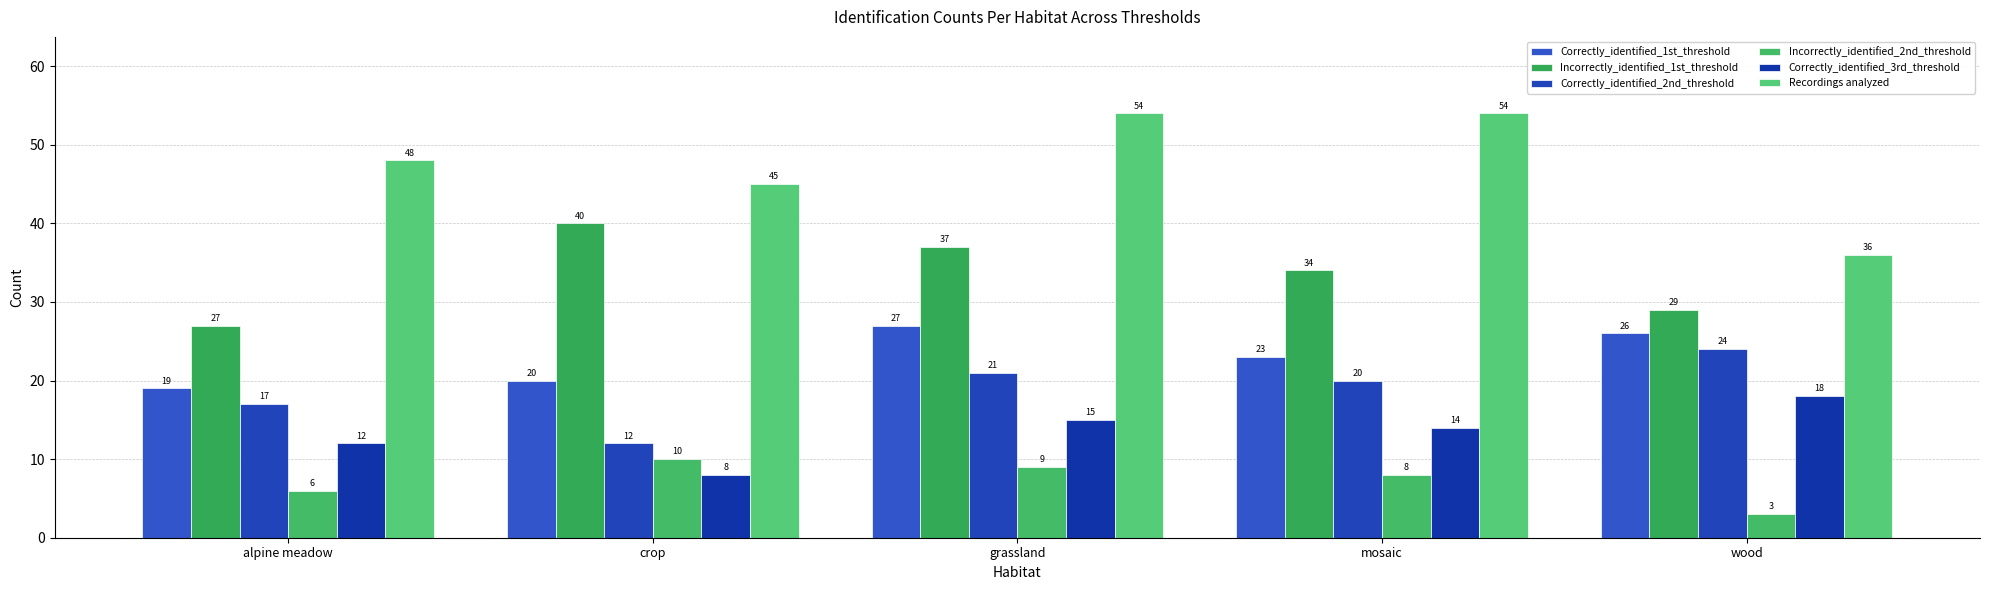

True or false: Recordings analyzed has a value of 54 at grassland.

True